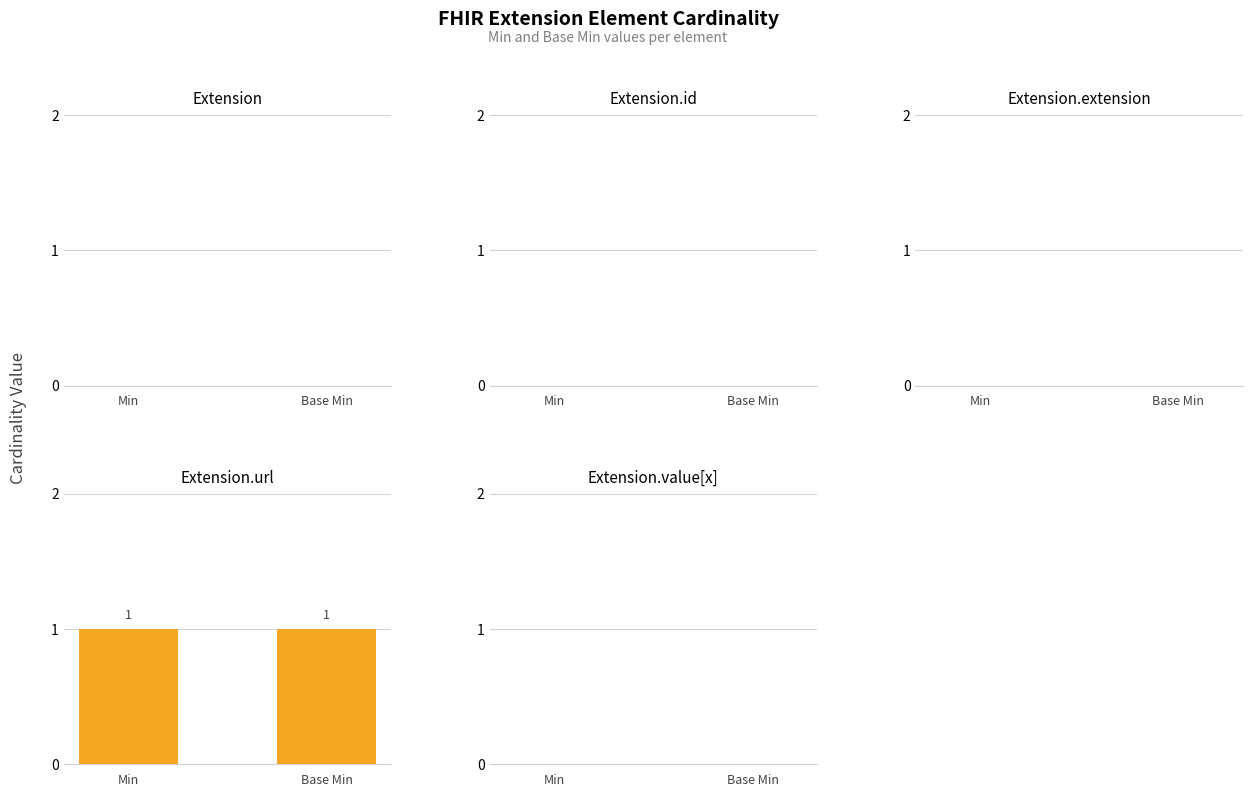

What are all the series names shown in the legend?

Extension, Extension.id, Extension.extension, Extension.url, Extension.value[x]